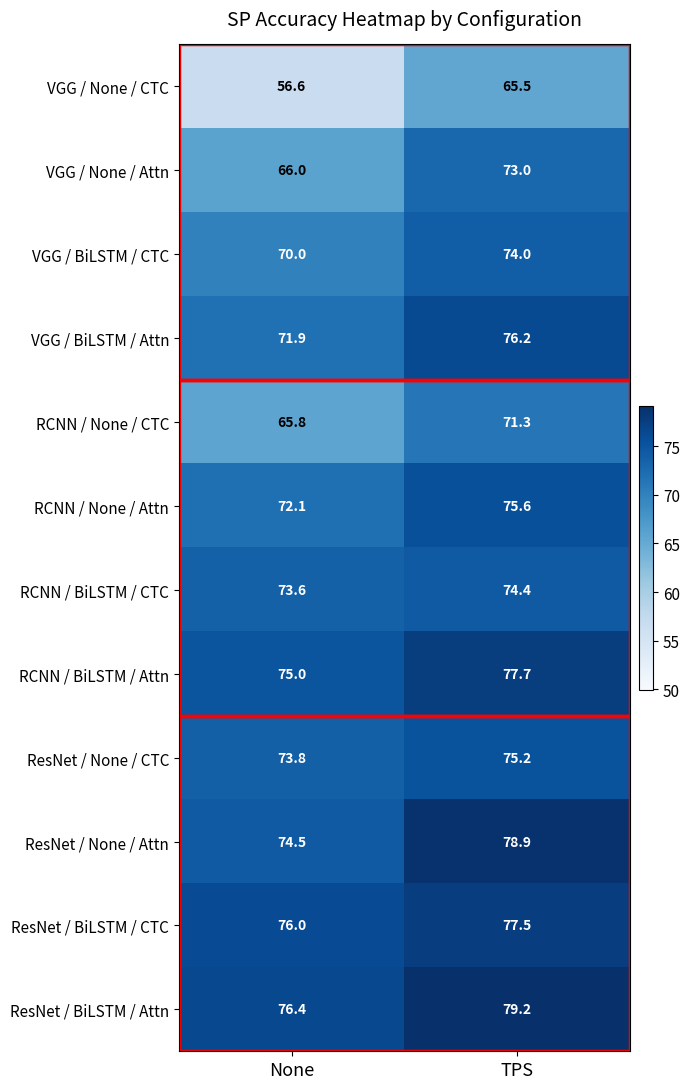

The value of RCNN / BiLSTM / CTC at TPS is 41.8. True or false?

False